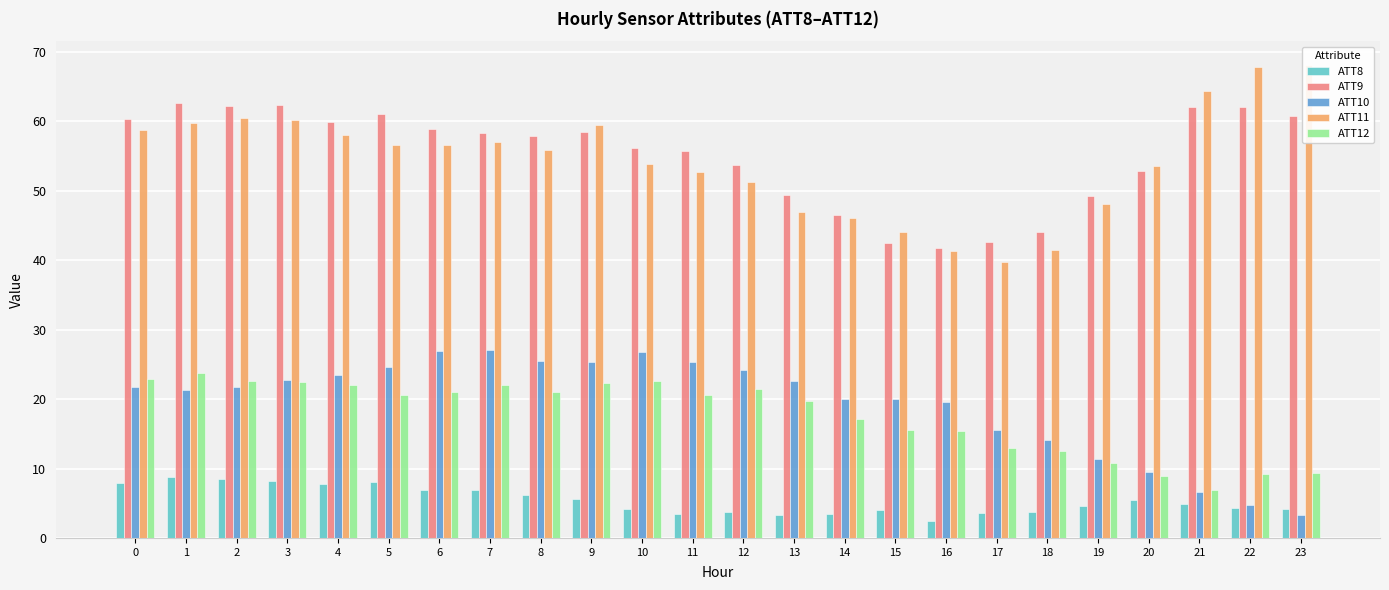

Is the value of ATT10 at 10 greater than the value of ATT11 at 8?

No